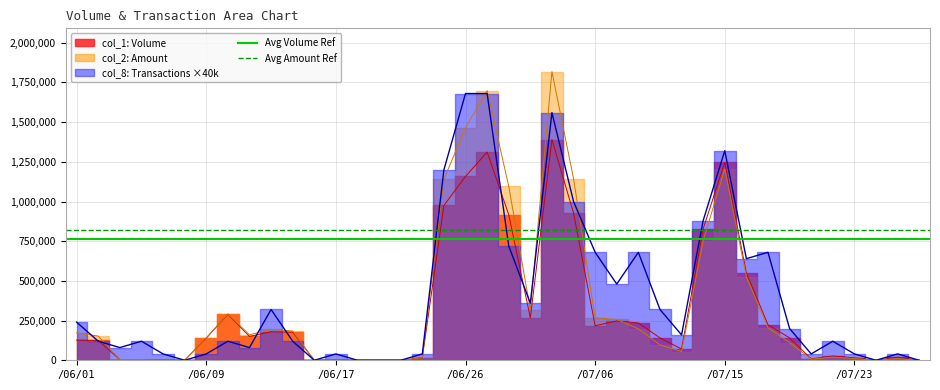

What is the value of the Avg Amount Ref point at the 1st from the left?

818082.0